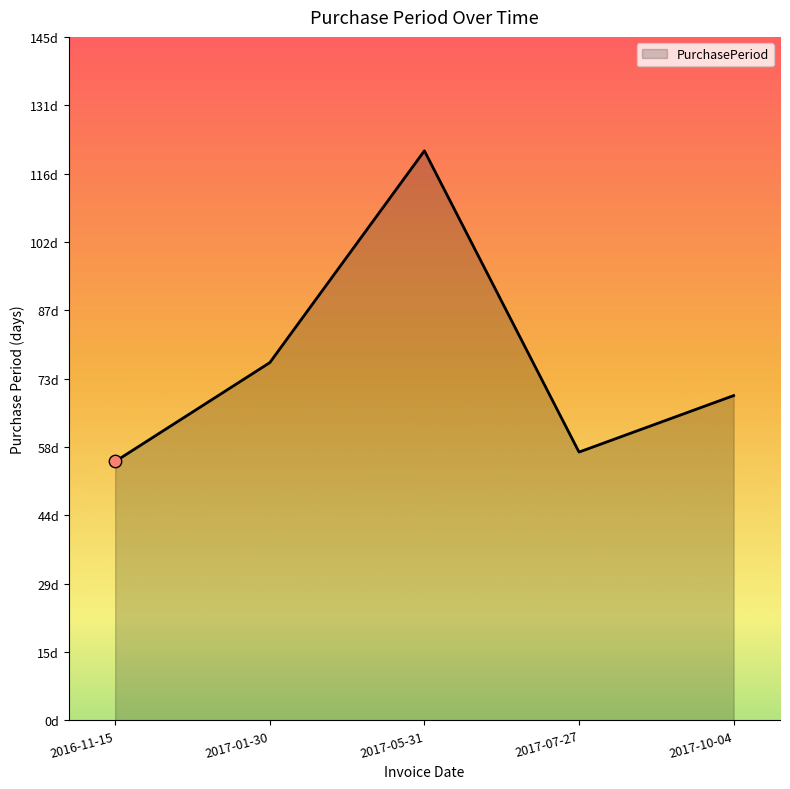

What is the ratio of the value at 2017-01-30 to the value at 2017-10-04?

1.1